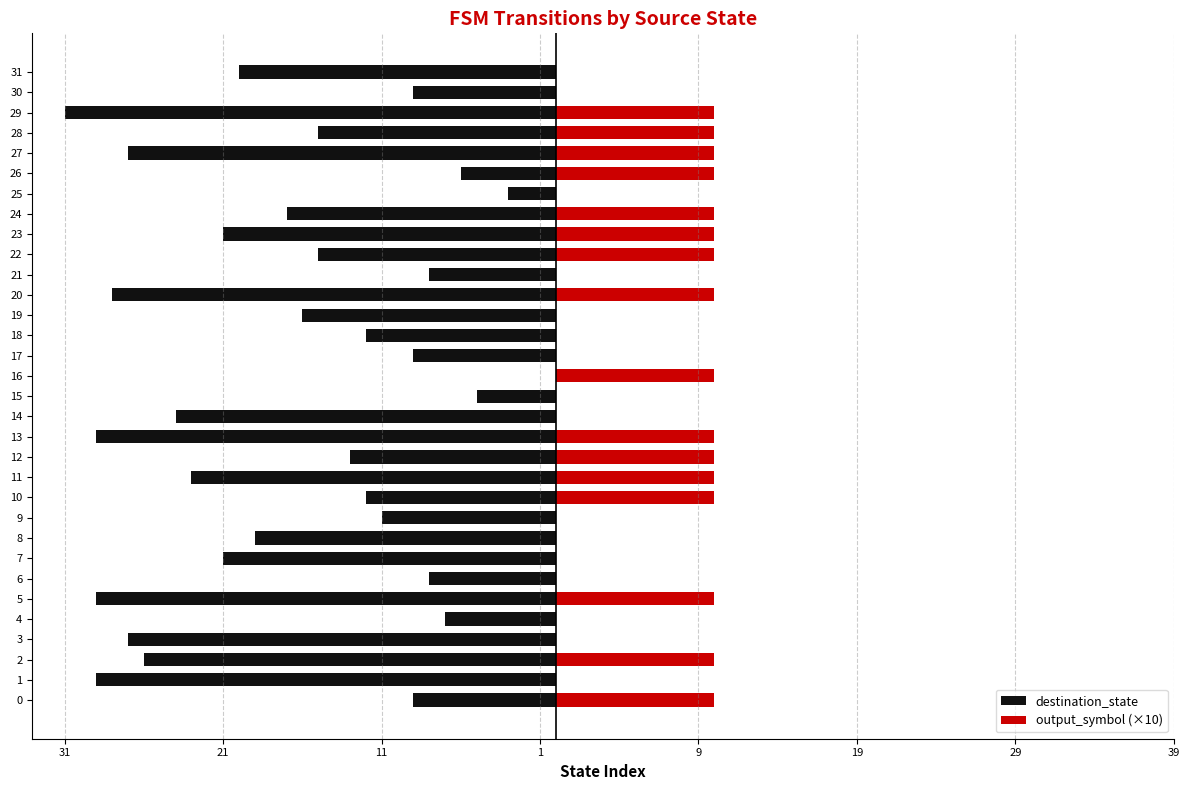

What is the spread (max minus min) of values at 10?

22